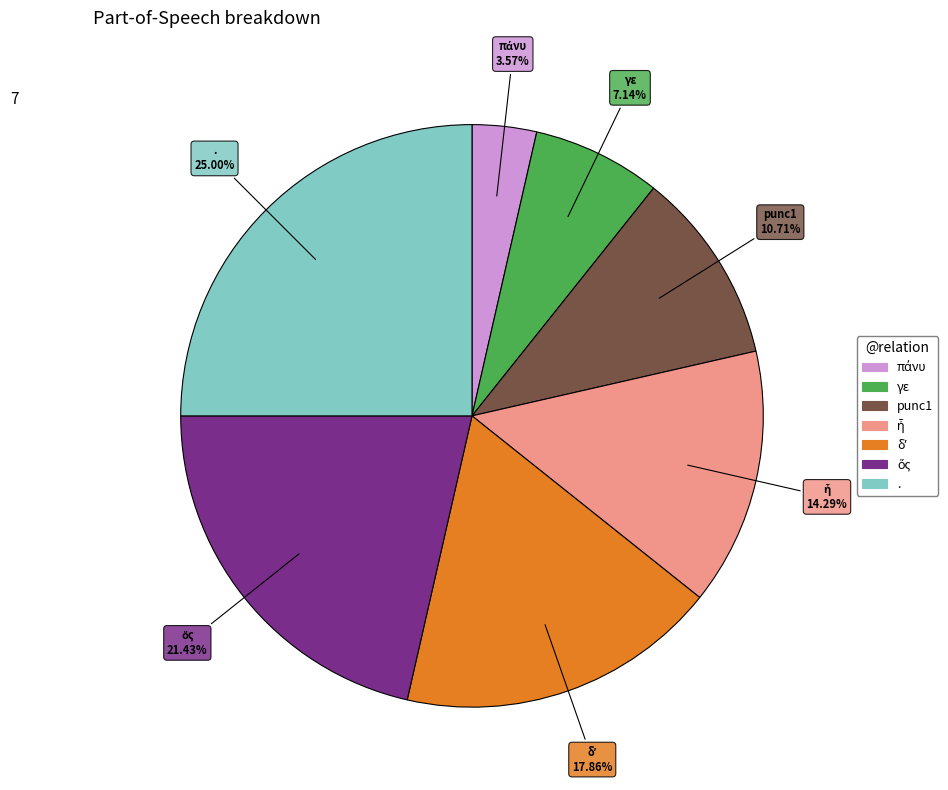

Which slice is the largest?

.